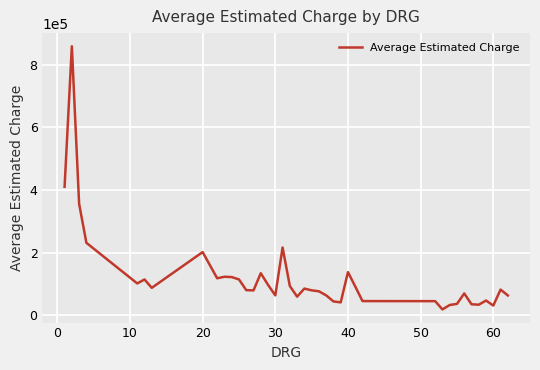

What is the maximum value shown in the chart?

858913.0